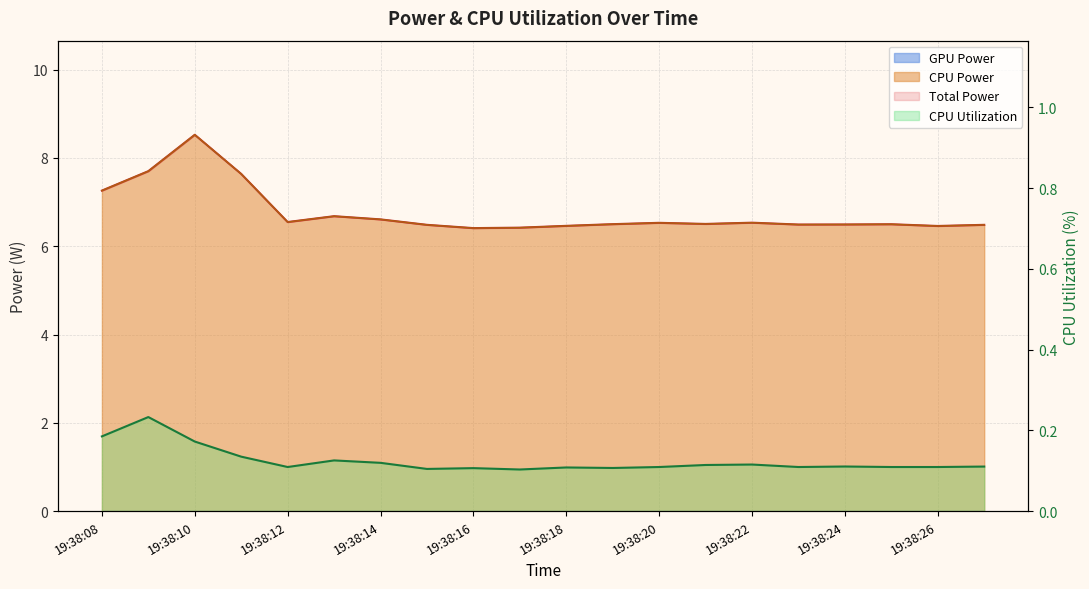

The value of CPU Utilization at 19:38:22 is 0.1. True or false?

True